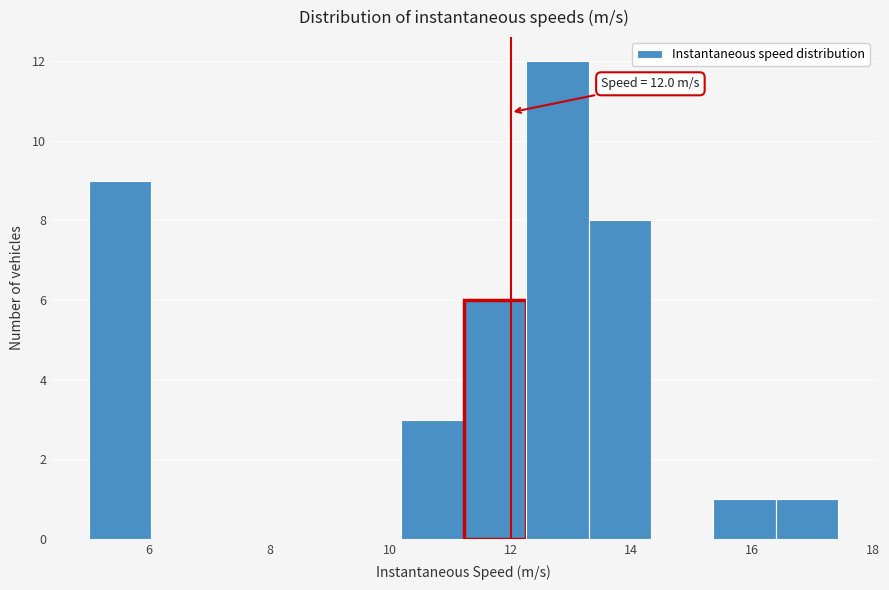

Over which range of the x-axis is the bar tallest?

12.2 to 13.2